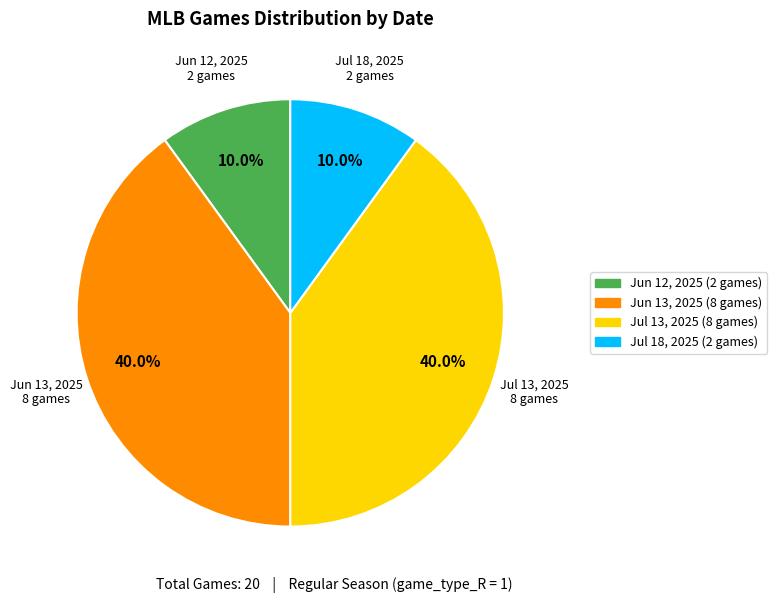

Does any single category account for the majority?

No